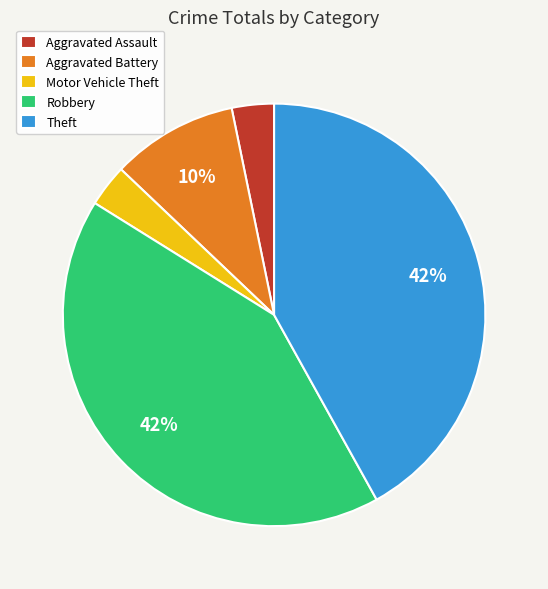

To the nearest percent, what is the difference between the largest and smallest slice percentages?

39%